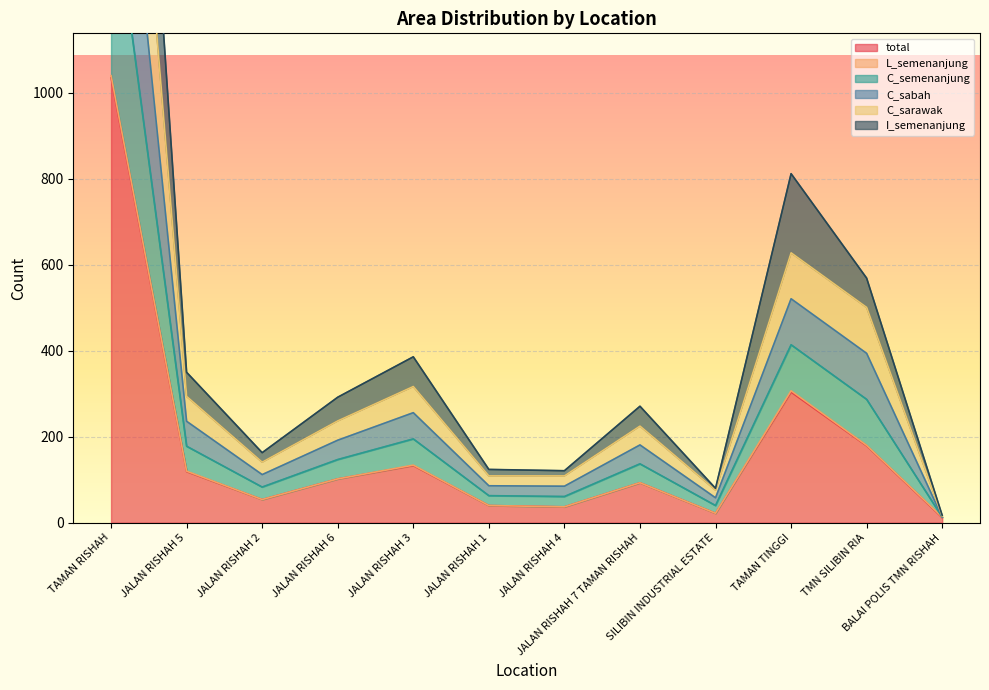

The C_sarawak series shows 28 at BALAI POLIS TMN RISHAH. True or false?

False